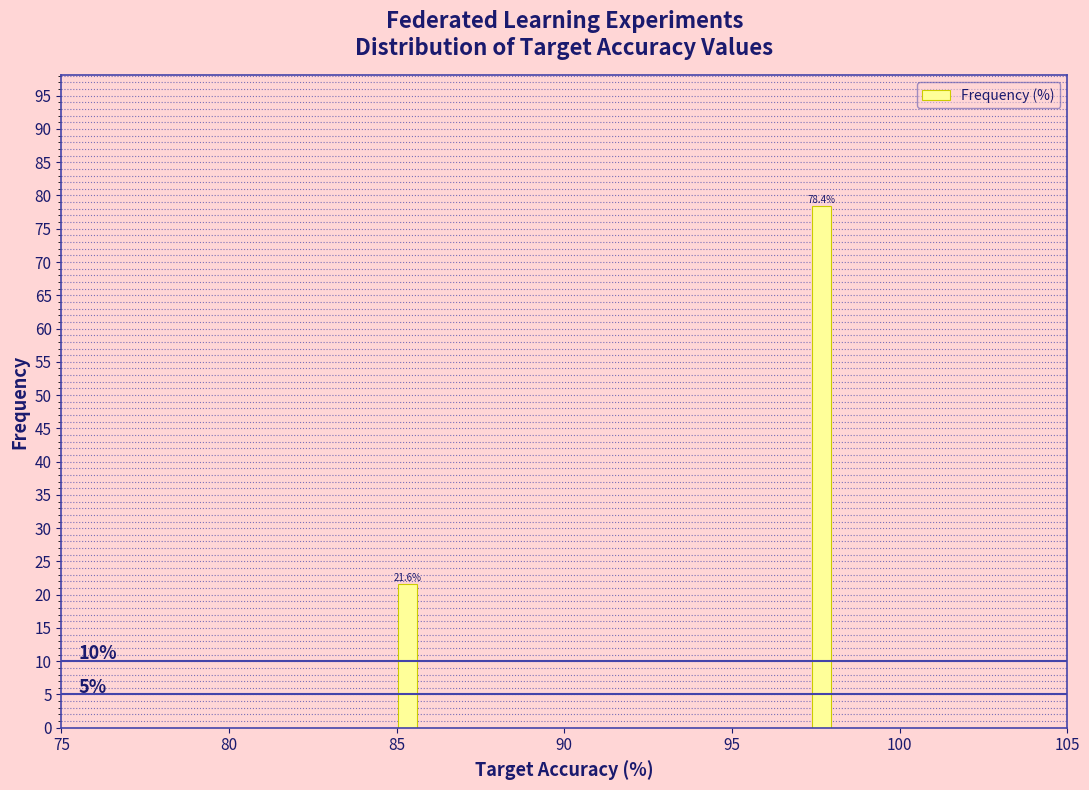

Read against the x-axis, roughly where is the centre of the tallest bar?

97.5